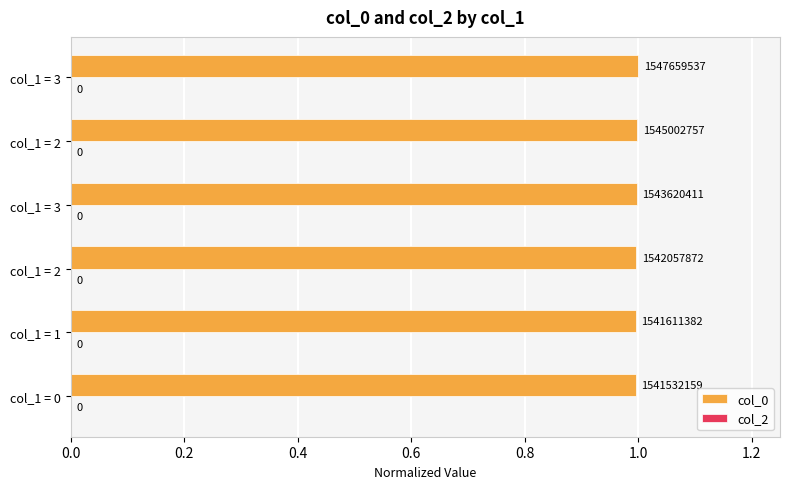

How many bars are there in total?

6